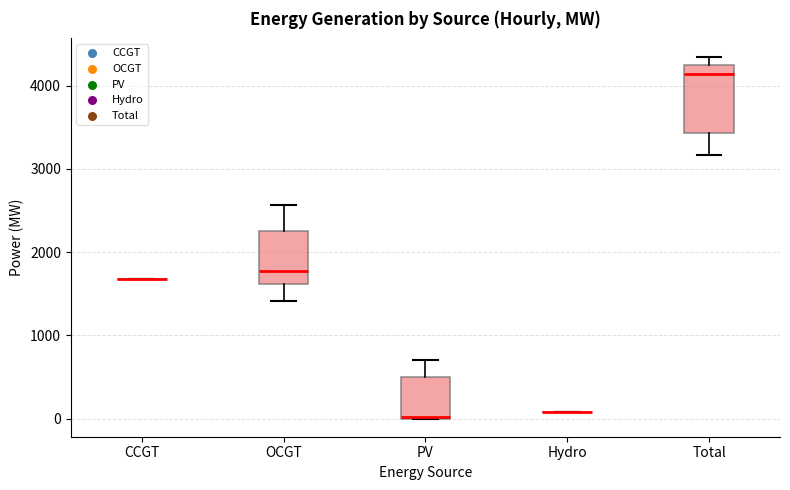

Reading left to right, transcribe this box plot: for each box, give where its median line is, the range the box spans, and where its two whiskers end, as read against the y-axis. The values are not printed on the chart, so give them approximately, as read against the axis.

CCGT: box collapsed to a line at 1700, whiskers 1700 to 1700
OCGT: median 1800, box 1600 to 2300, whiskers 1400 to 2600
PV: median 0, box 0 to 500, whiskers 0 to 700
Hydro: box collapsed to a line at 100, whiskers 100 to 100
Total: median 4100, box 3400 to 4200, whiskers 3200 to 4400